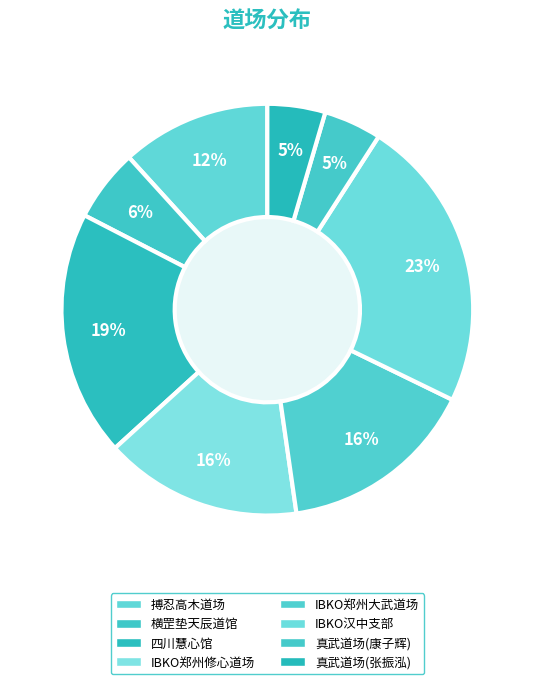

Which has a higher value, IBKO郑州大武道场 or 搏忍高木道场?

IBKO郑州大武道场